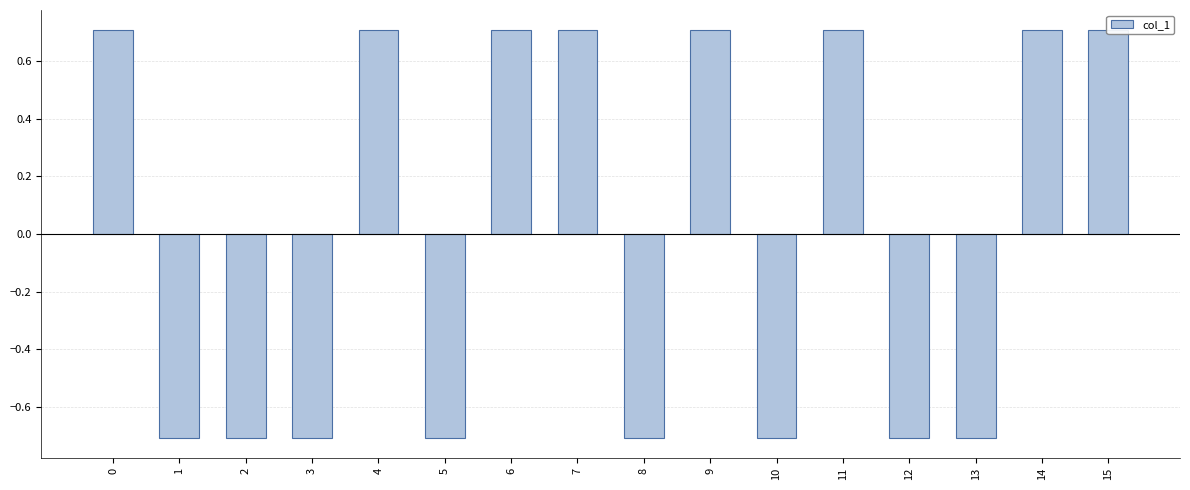

What is the value of the 10th bar from the left?

0.7